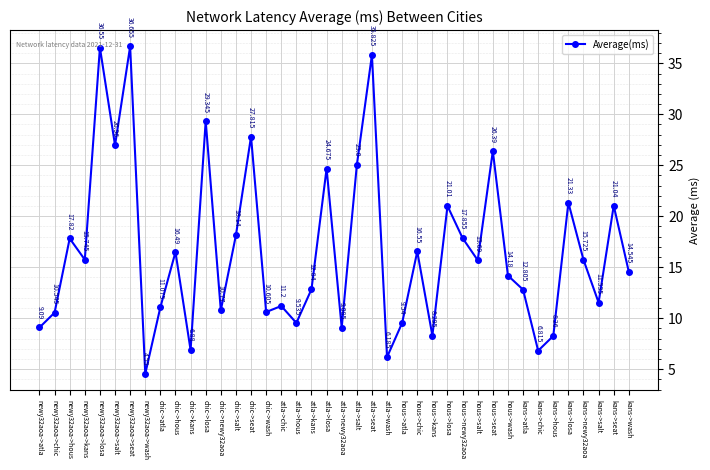

Which label corresponds to the smallest value in the chart?

newy32aoa->wash